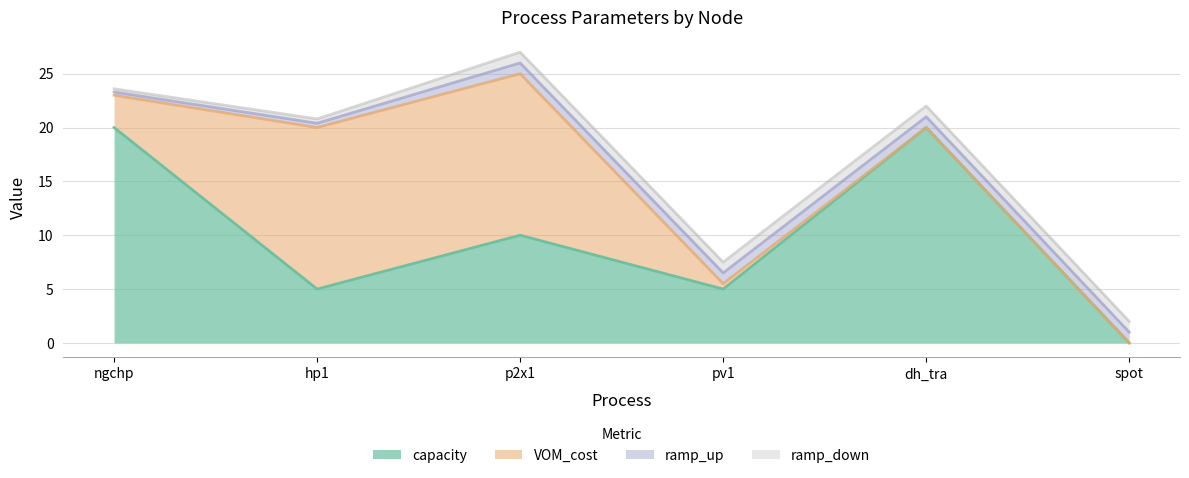

True or false: ramp_down has more than 0 points higher than both neighbors.

False